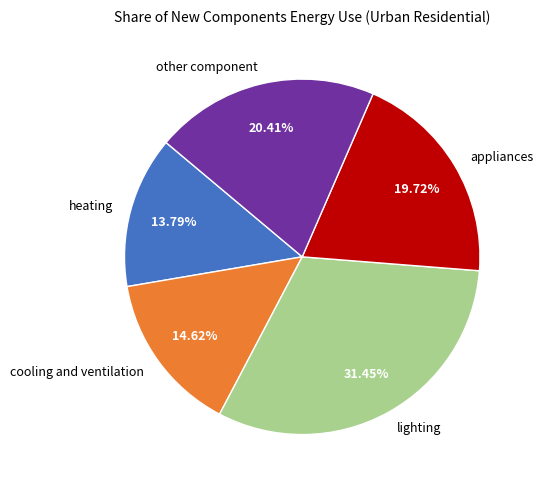

Is there a majority slice in this chart?

No